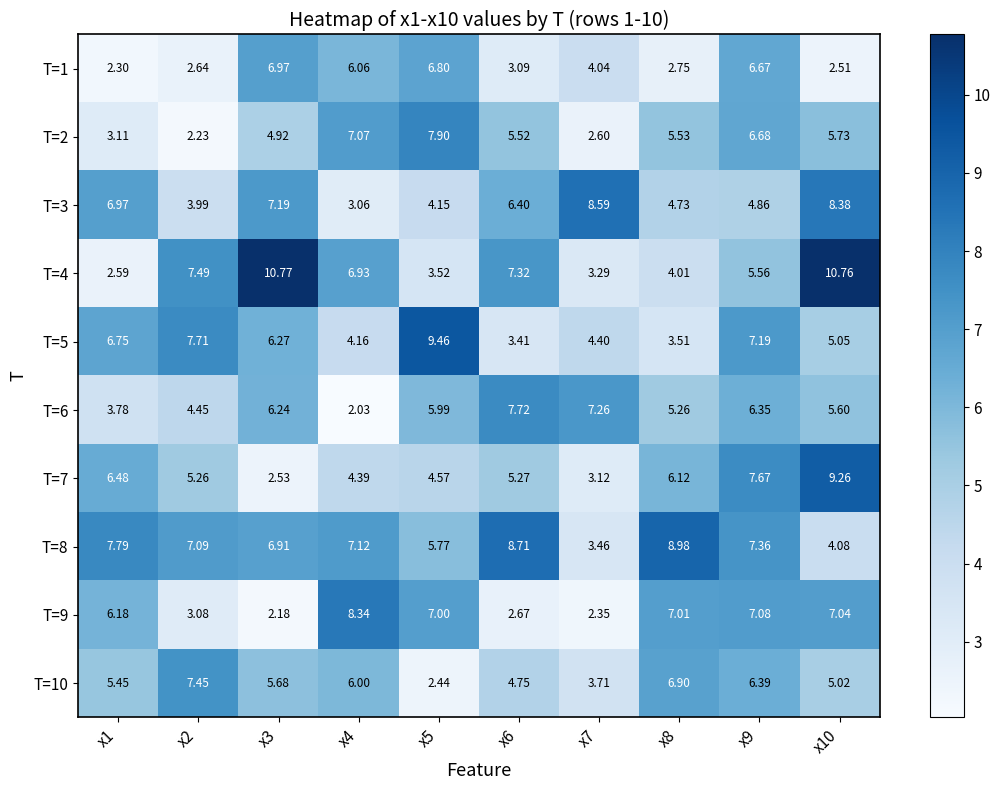

Is the value of T=10 at x10 greater than the value of T=4 at x8?

Yes